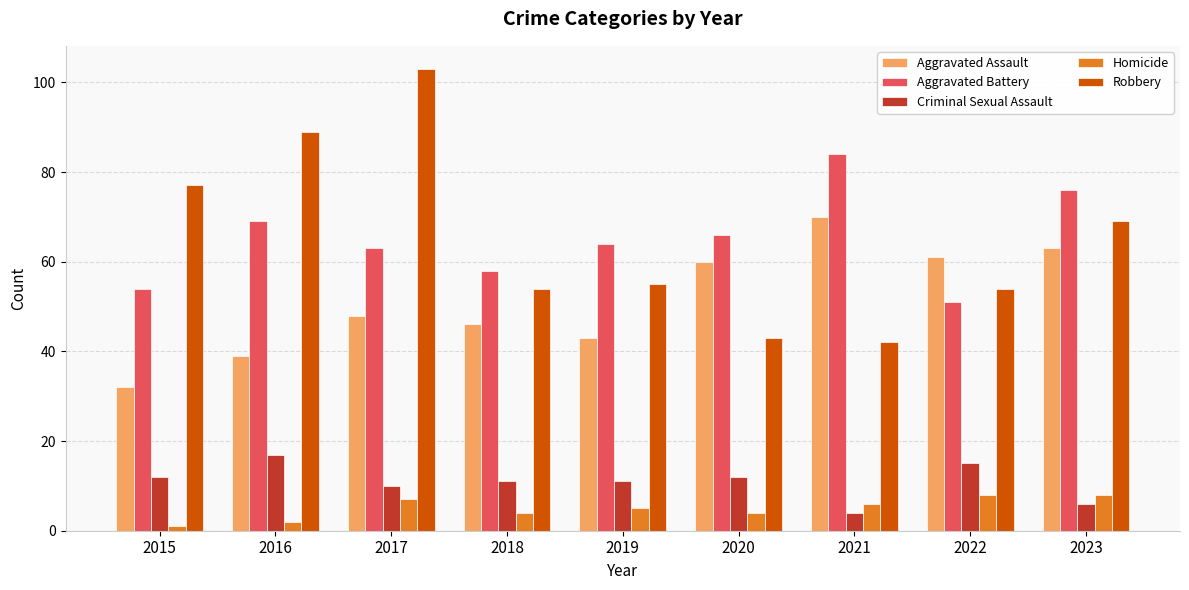

What is the value of the Robbery bar at the 8th from the left?

54